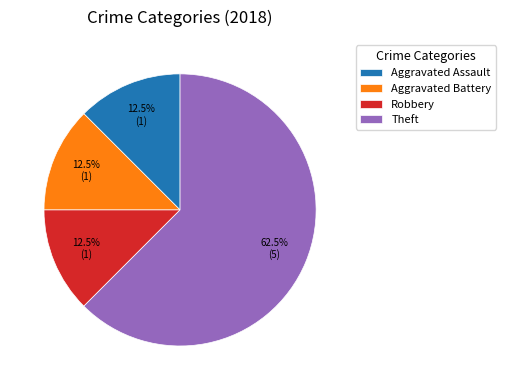

What is the total percentage of Aggravated Battery and Theft?

75.0%